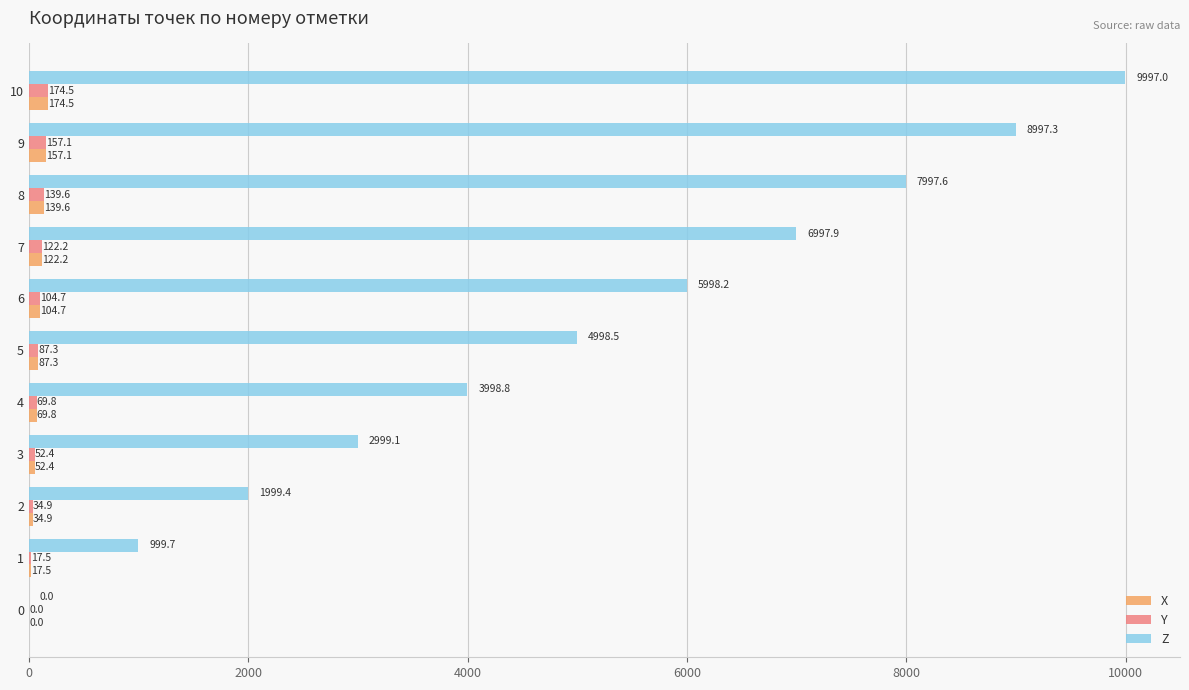

What is the maximum value shown in the chart?

9997.0